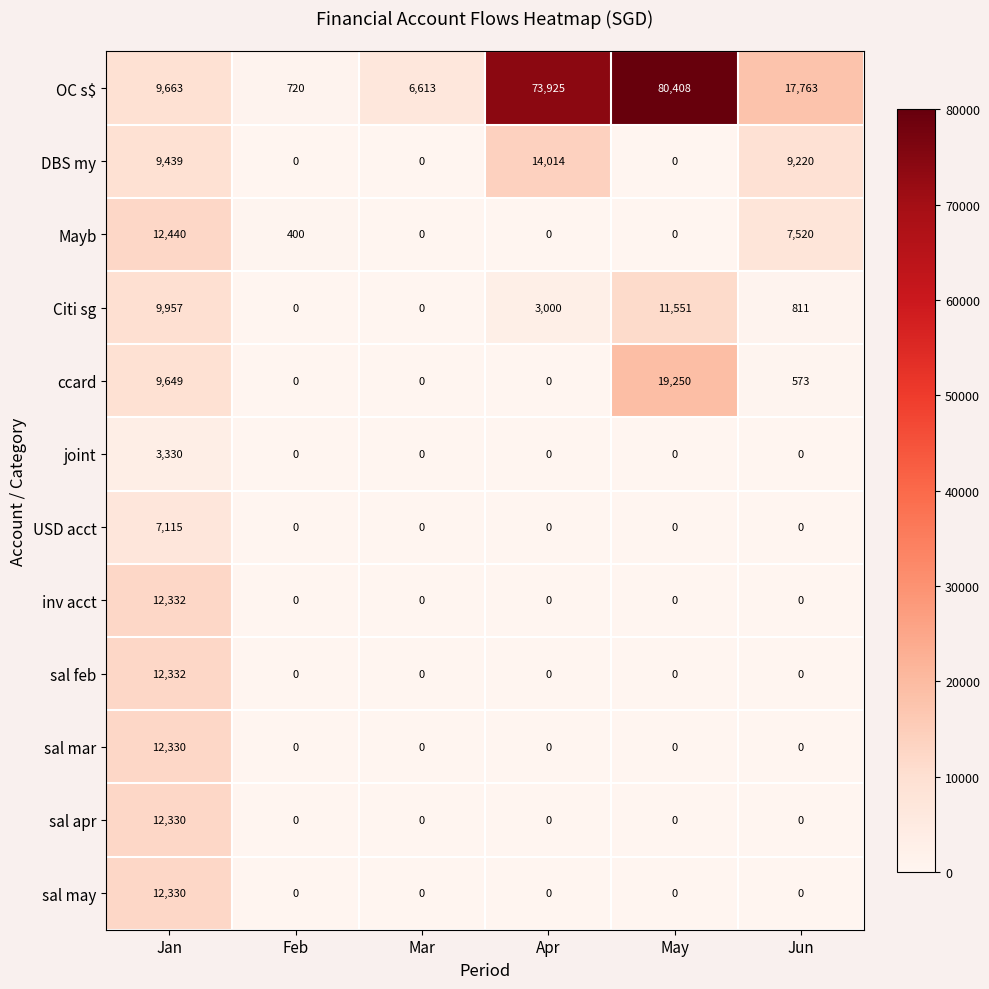

What is the spread (max minus min) of values at Apr?

73925